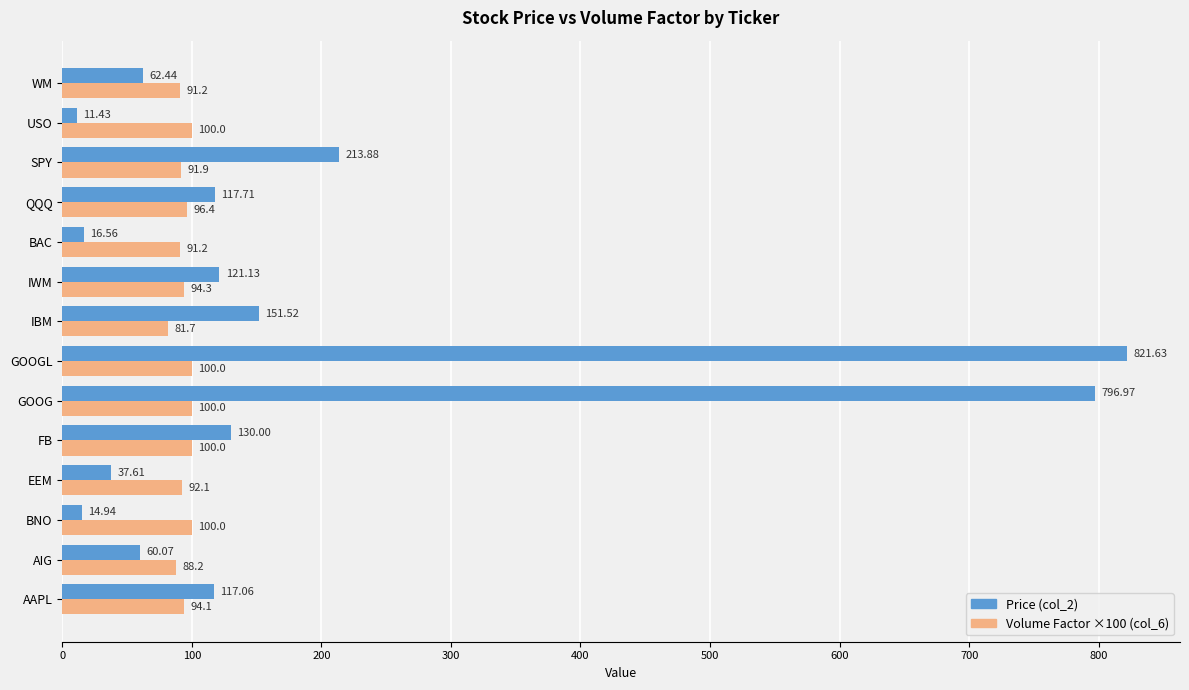

What is the sum of all Volume Factor ×100 (col_6) values?

1321.0